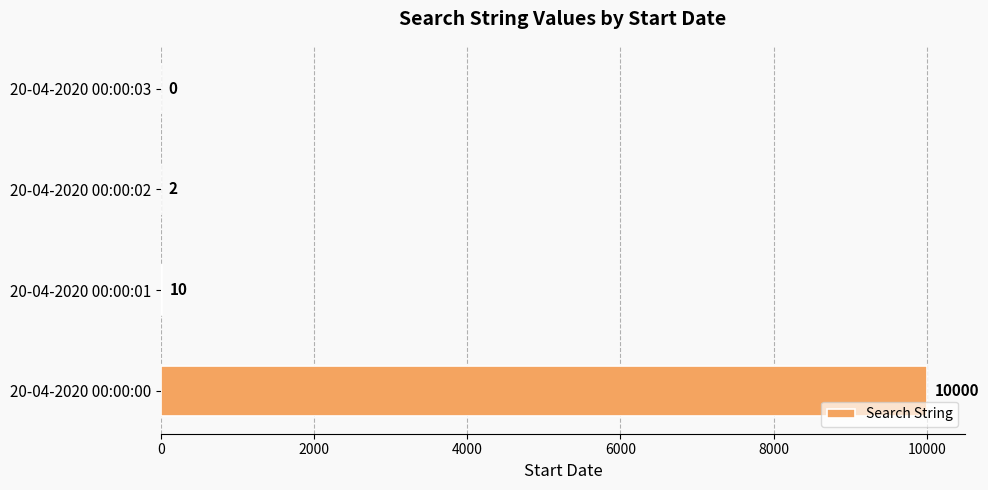

Count the number of categories in the chart.

4